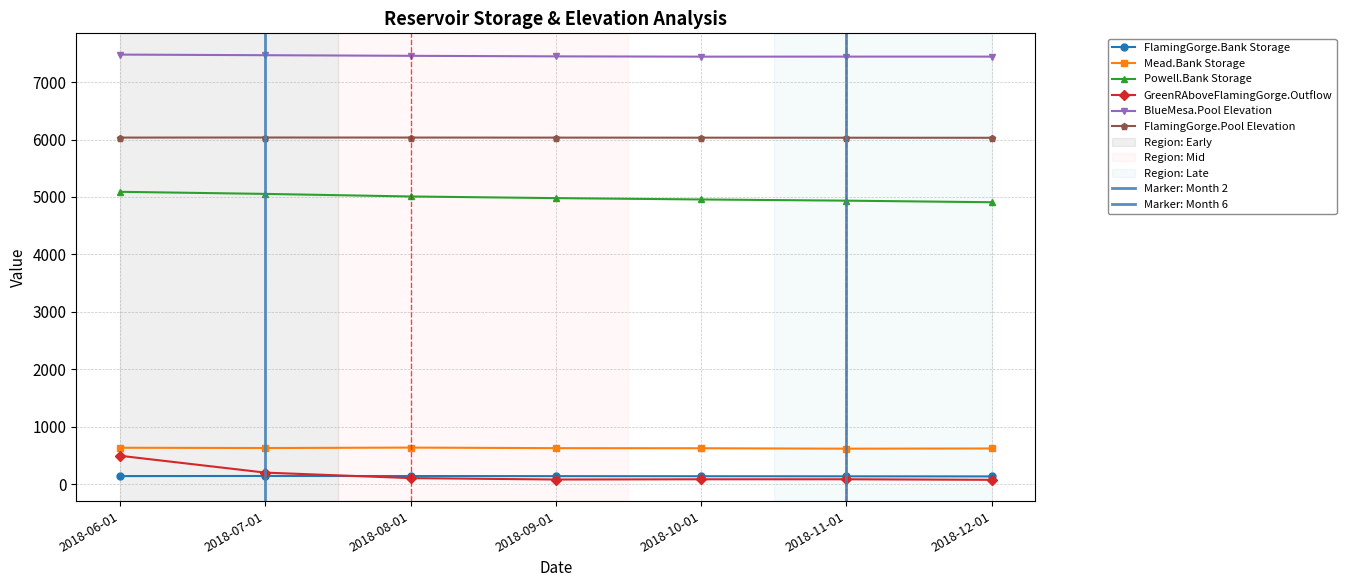

True or false: GreenRAboveFlamingGorge.Outflow and Powell.Bank Storage cross at least once.

False